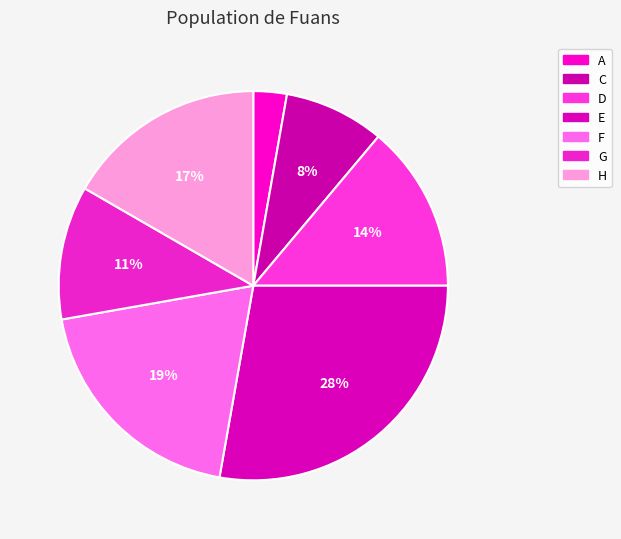

Which category has the smallest portion of the pie?

A